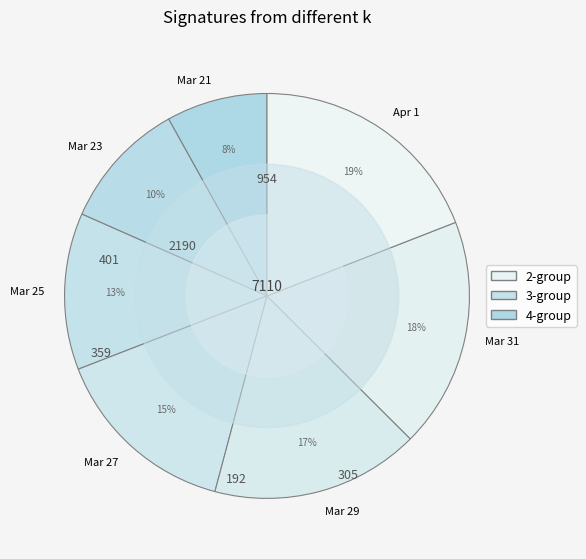

Which slice is the largest?

Apr 1